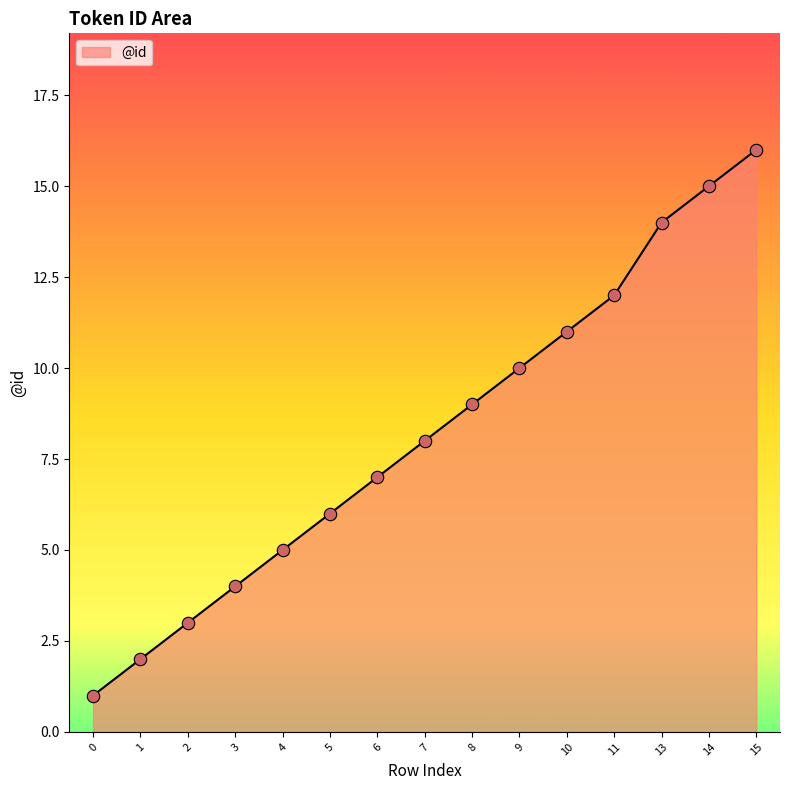

Approximately how many times larger is the value at 7 compared to 6?

1.1